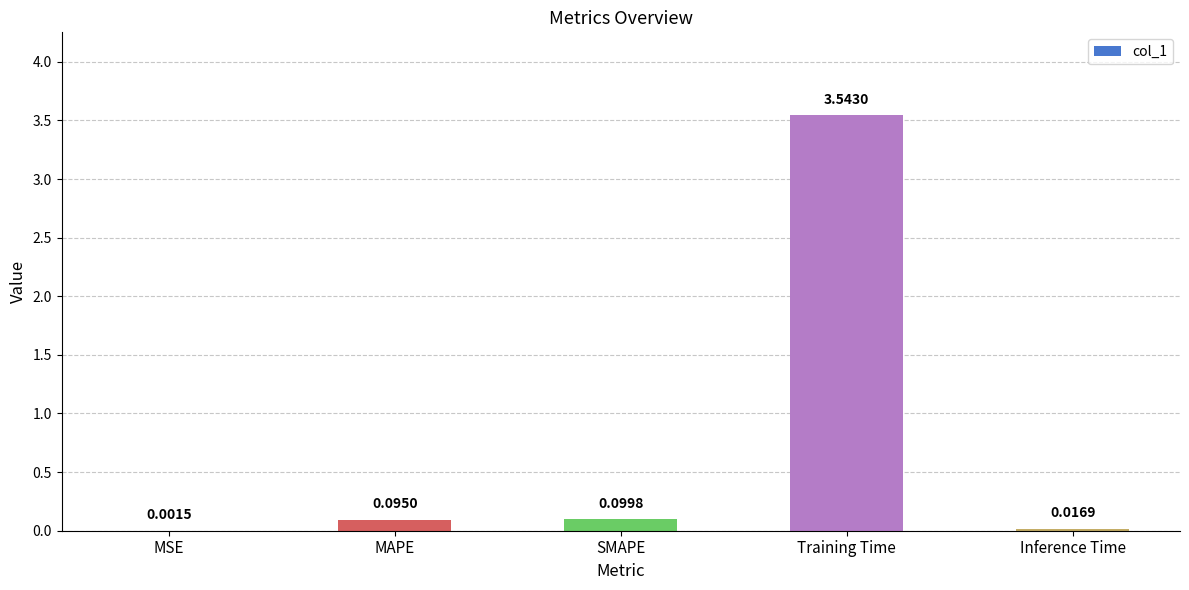

What is the sum of all values?

3.8